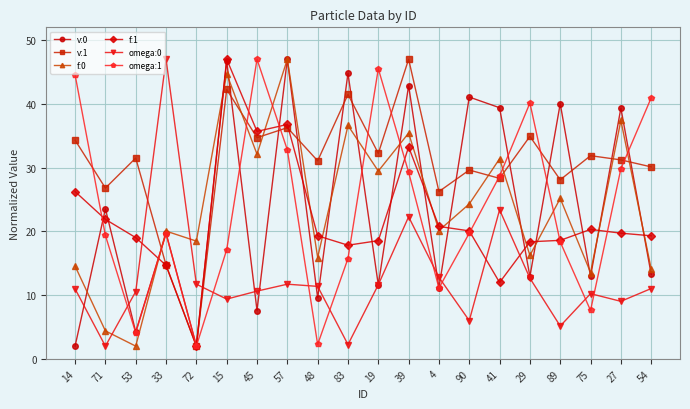

Between 45 and 27, which series saw the biggest shift?

v:0